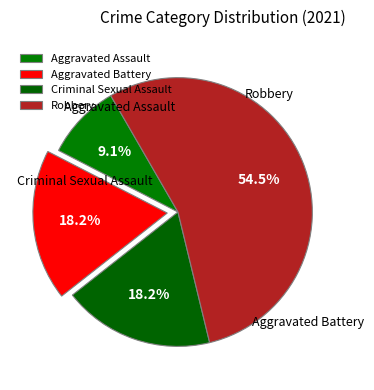

The Criminal Sexual Assault slice represents 18% of the pie. True or false?

True